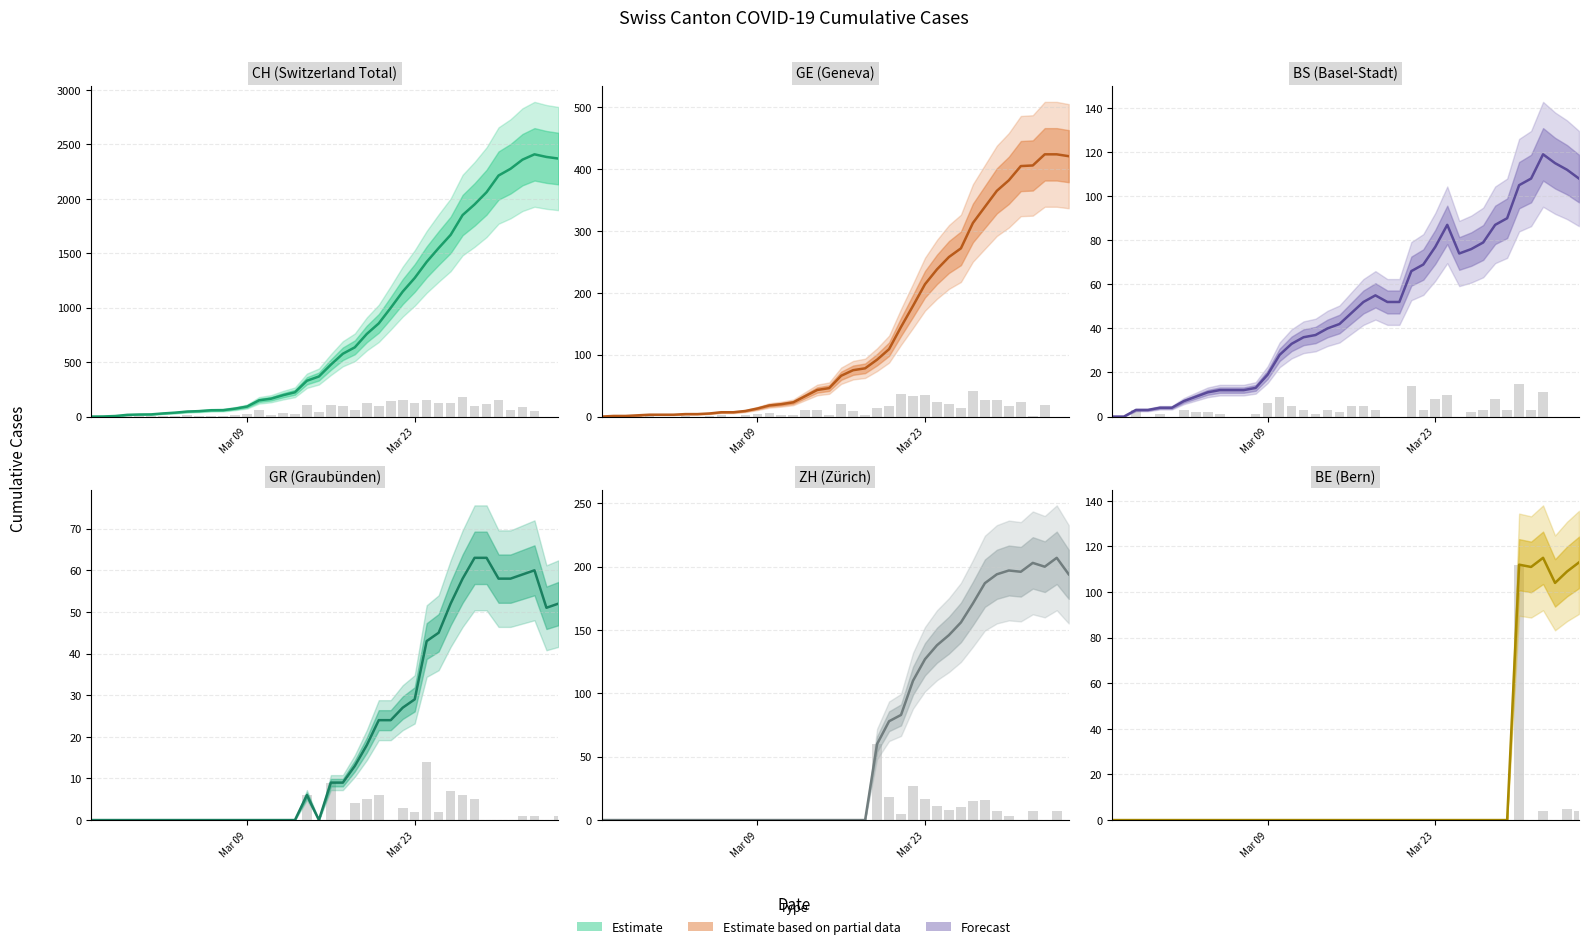

What is the label of the 27th bar from the right?

Mar 09